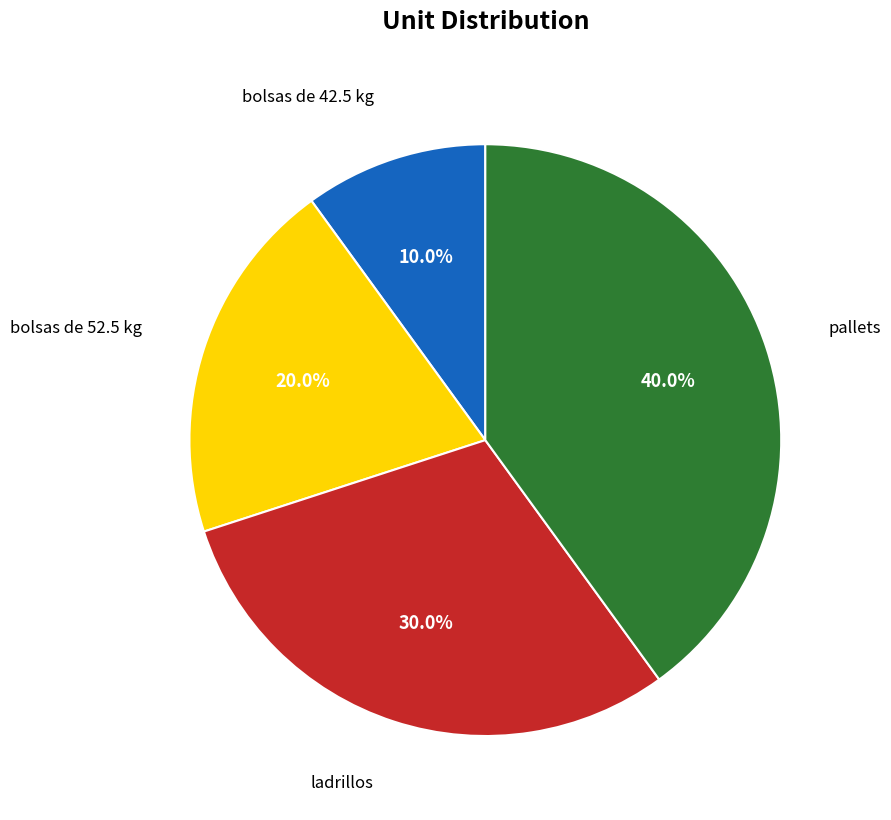

What portion of the pie excludes ladrillos?

70.0%